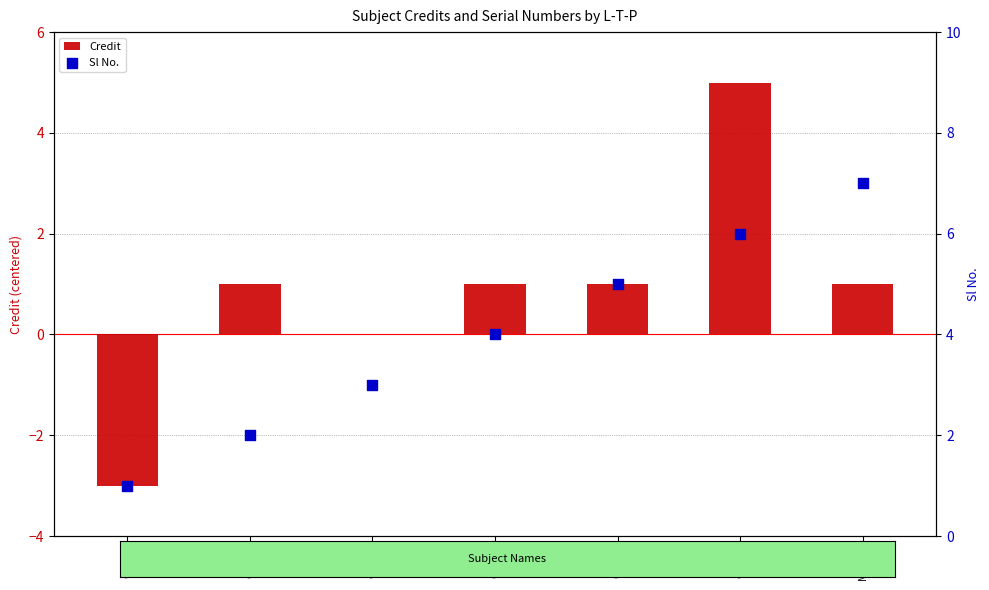

Which series has the largest total across all categories?

Sl No.